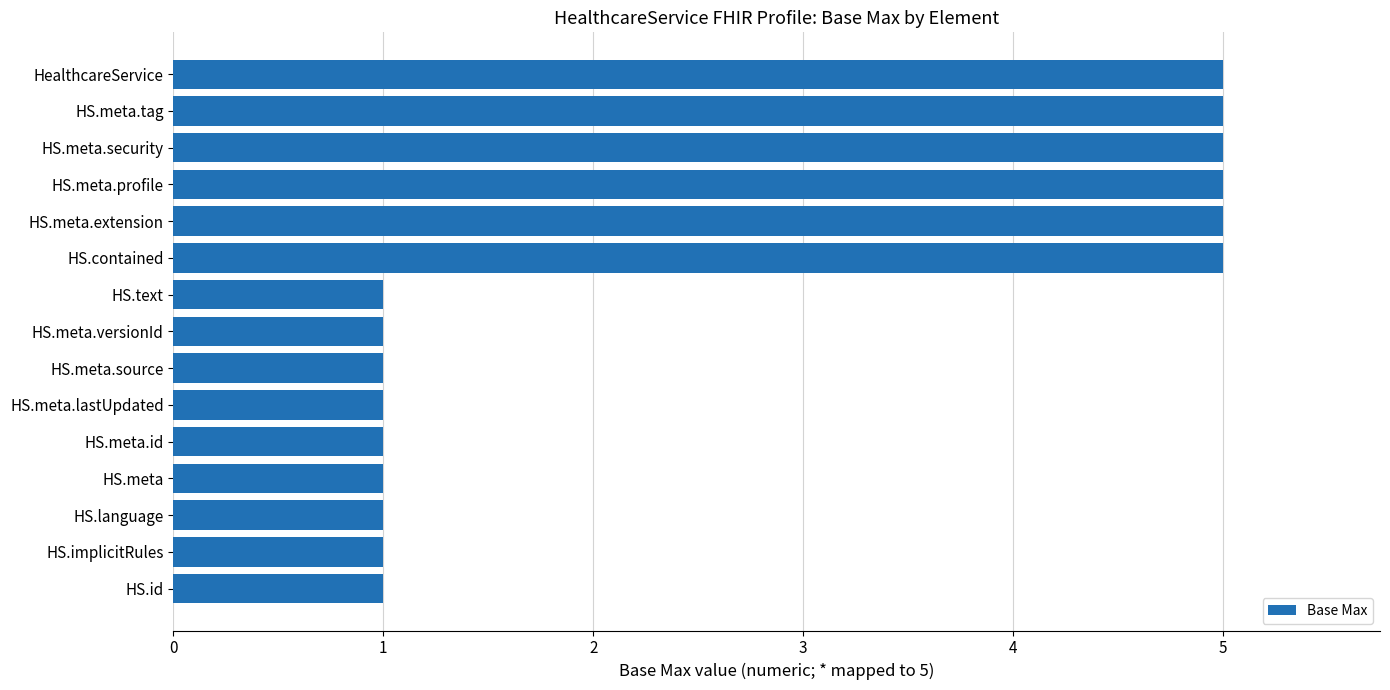

Reading top to bottom, what are all the values shown in this chart?

HealthcareService=5	HS.meta.tag=5	HS.meta.security=5	HS.meta.profile=5	HS.meta.extension=5	HS.contained=5	HS.text=1	HS.meta.versionId=1	HS.meta.source=1	HS.meta.lastUpdated=1	HS.meta.id=1	HS.meta=1	HS.language=1	HS.implicitRules=1	HS.id=1